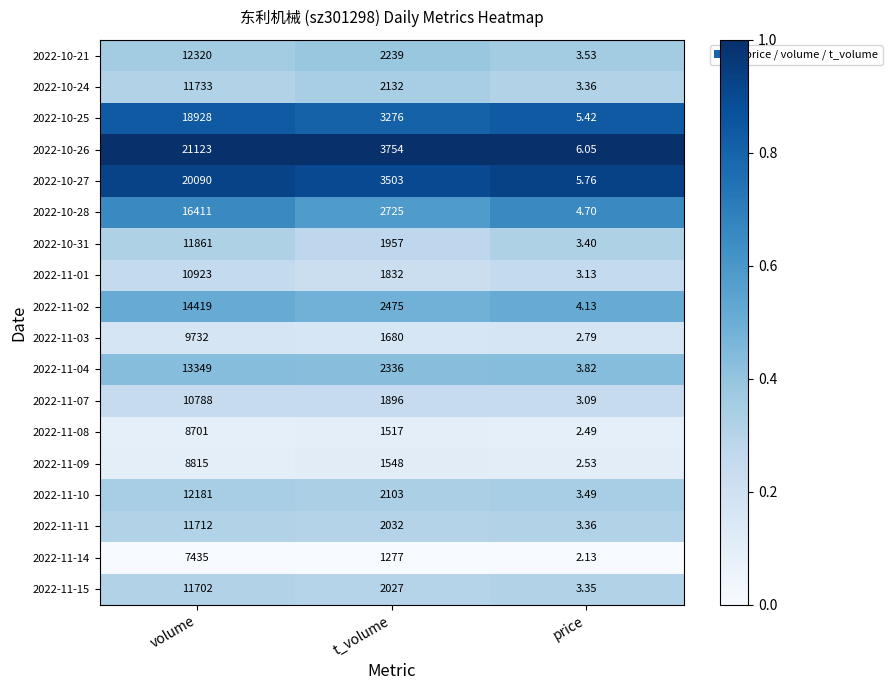

What is the total value across all series at t_volume?

40309.0